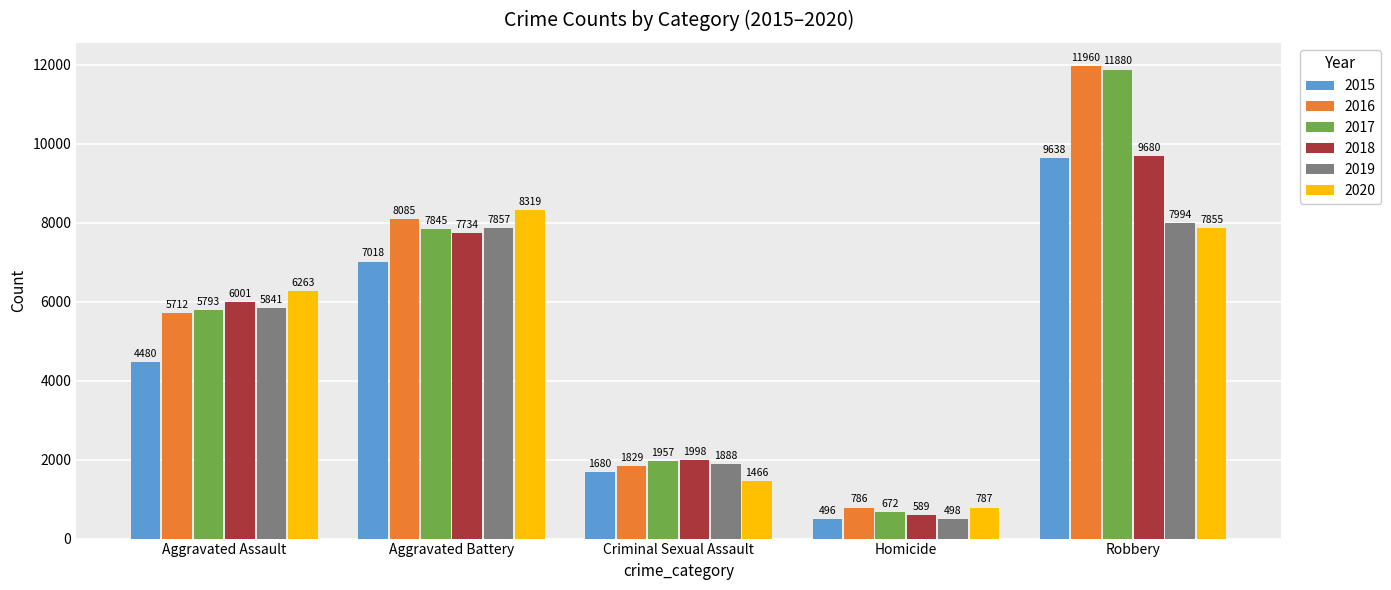

Reading left to right, transcribe all the data shown in this chart.

2015: 4480	7018	1680	496	9638
2016: 5712	8085	1829	786	11960
2017: 5793	7845	1957	672	11880
2018: 6001	7734	1998	589	9680
2019: 5841	7857	1888	498	7994
2020: 6263	8319	1466	787	7855